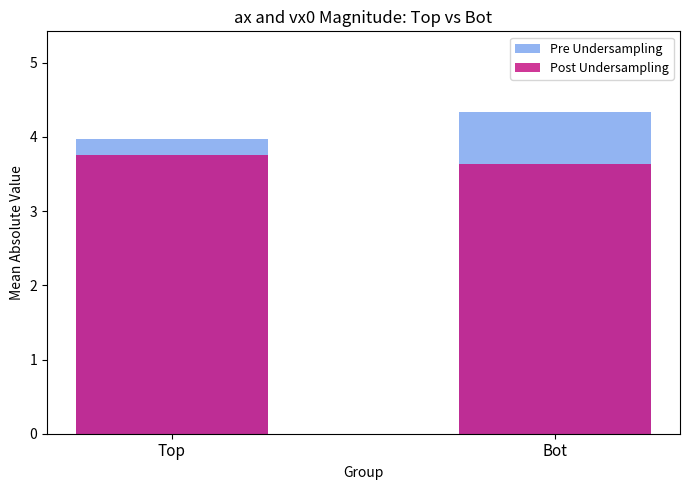

At how many categories does at least one series exceed 4?

1